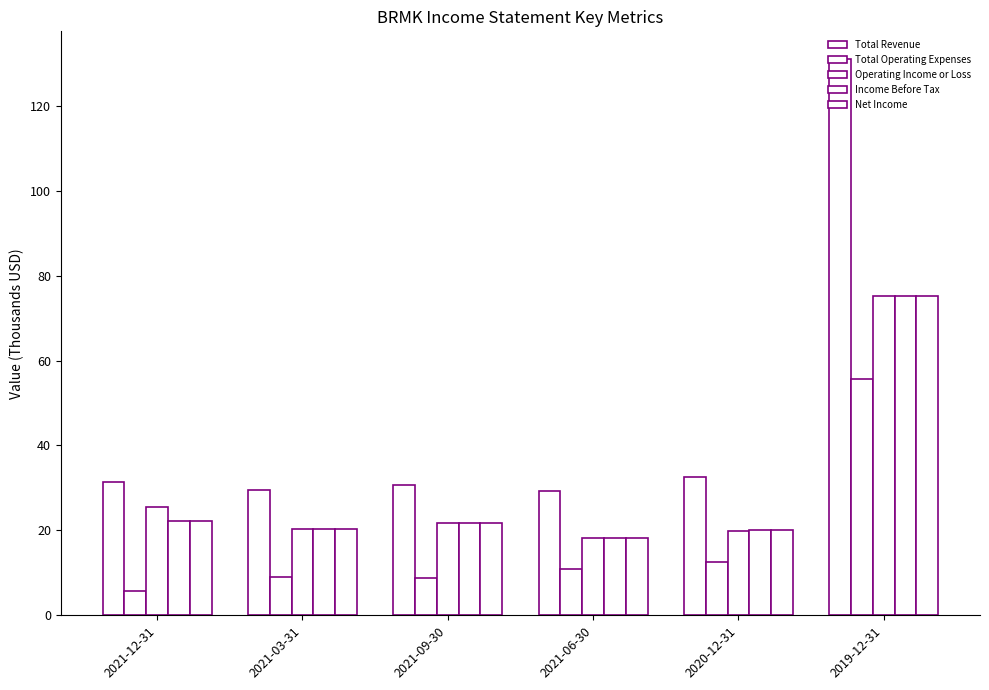

Where does the Total Revenue series first go above 31?

2021-12-31